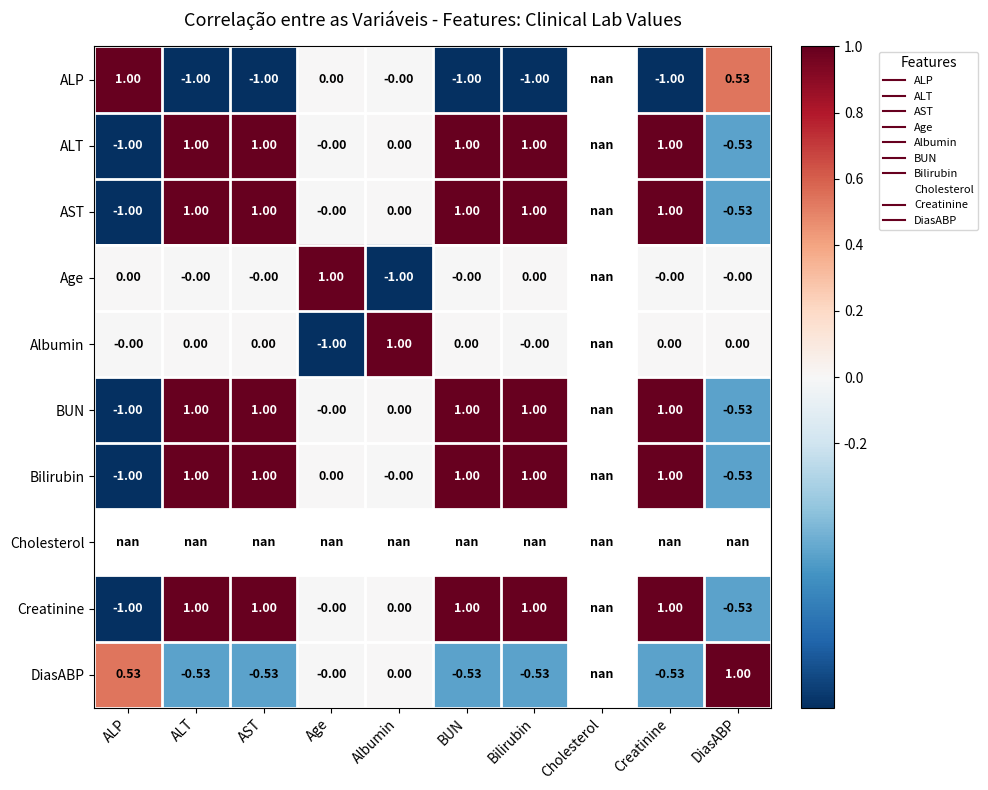

How many series are shown in this chart?

10